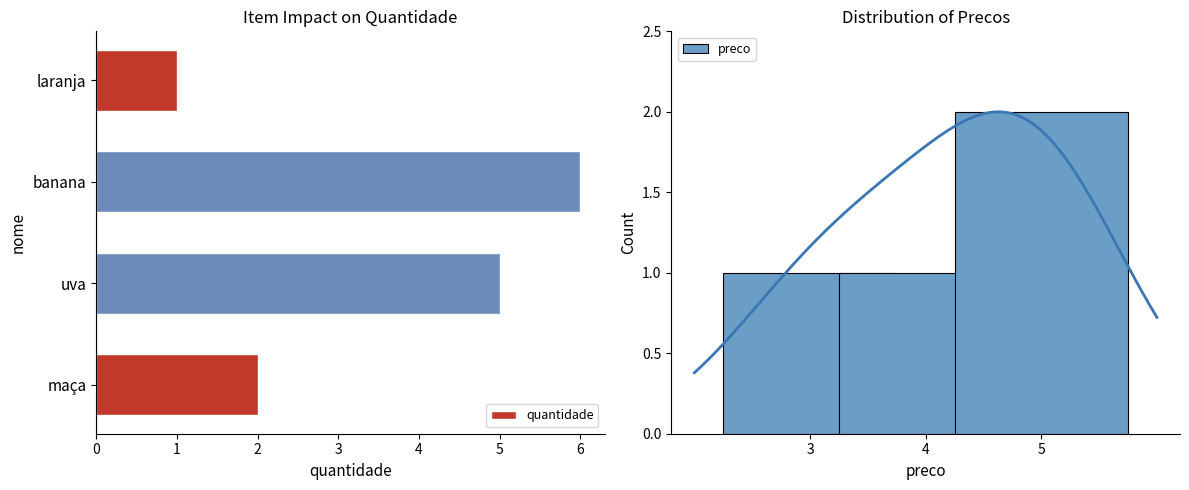

What is the sum of all values?

14